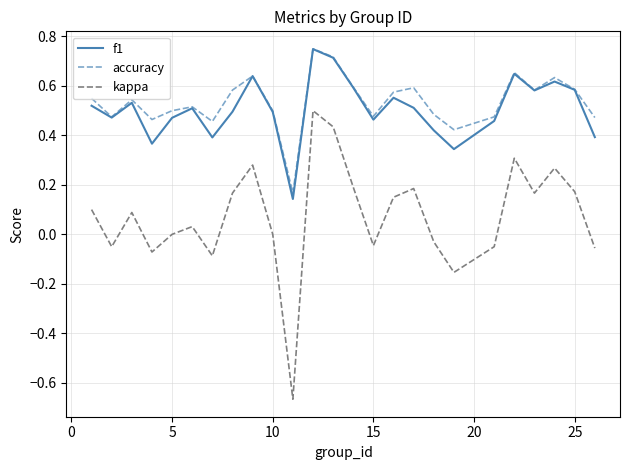

Which series has the widest spread of values?

kappa